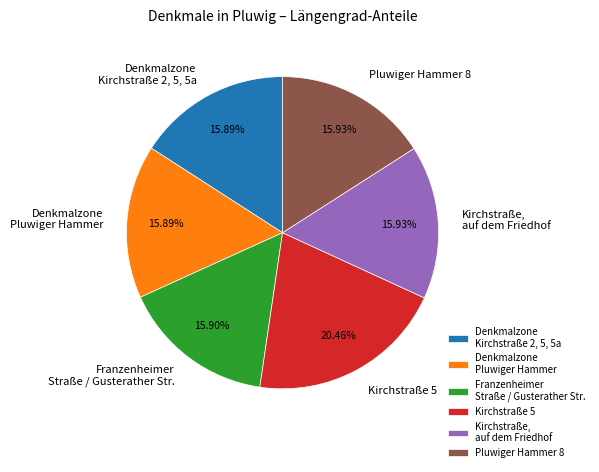

Count the number of slices in the pie.

6